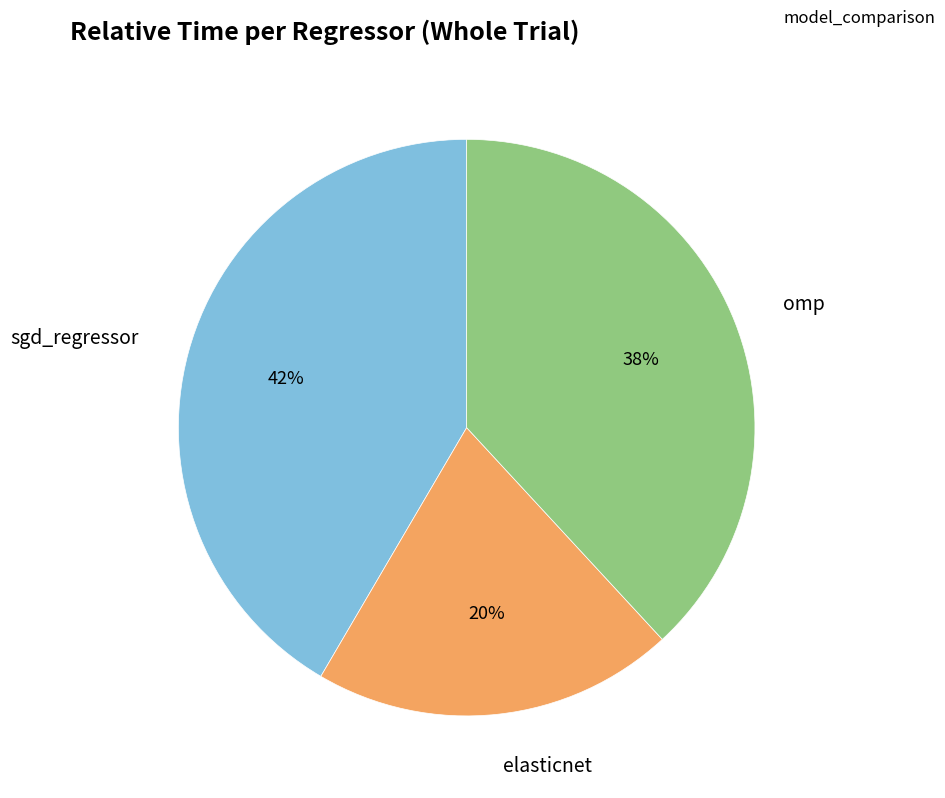

How many slices are in this pie chart?

3